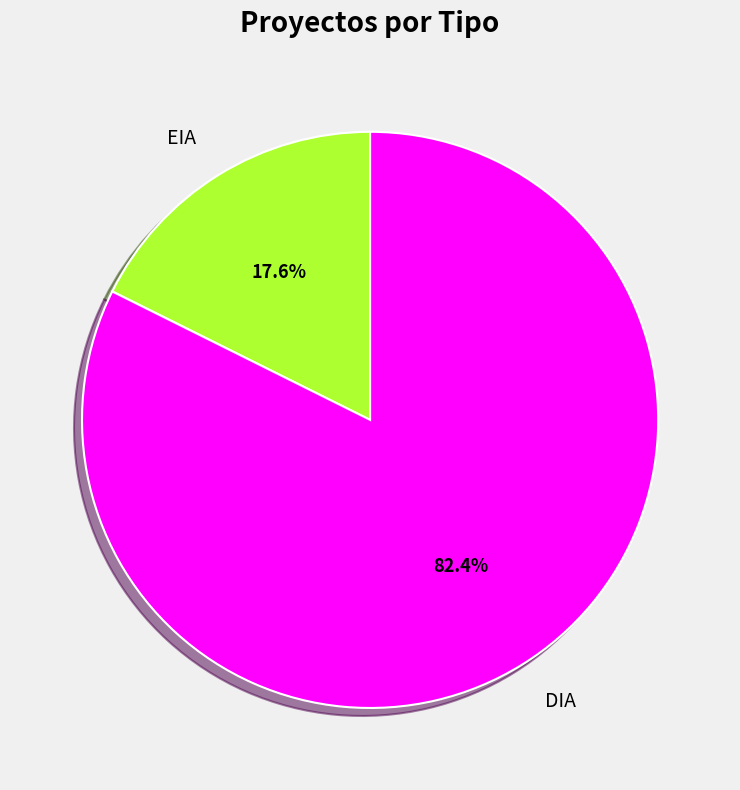

Which has a higher value, DIA or EIA?

DIA